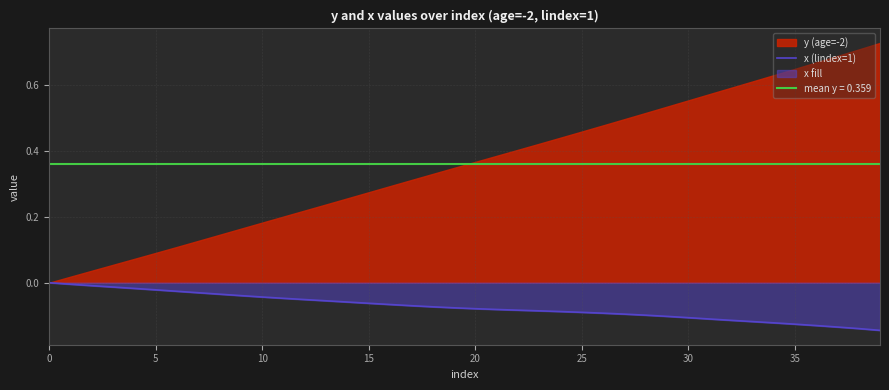

What is the smallest value displayed?

-0.1